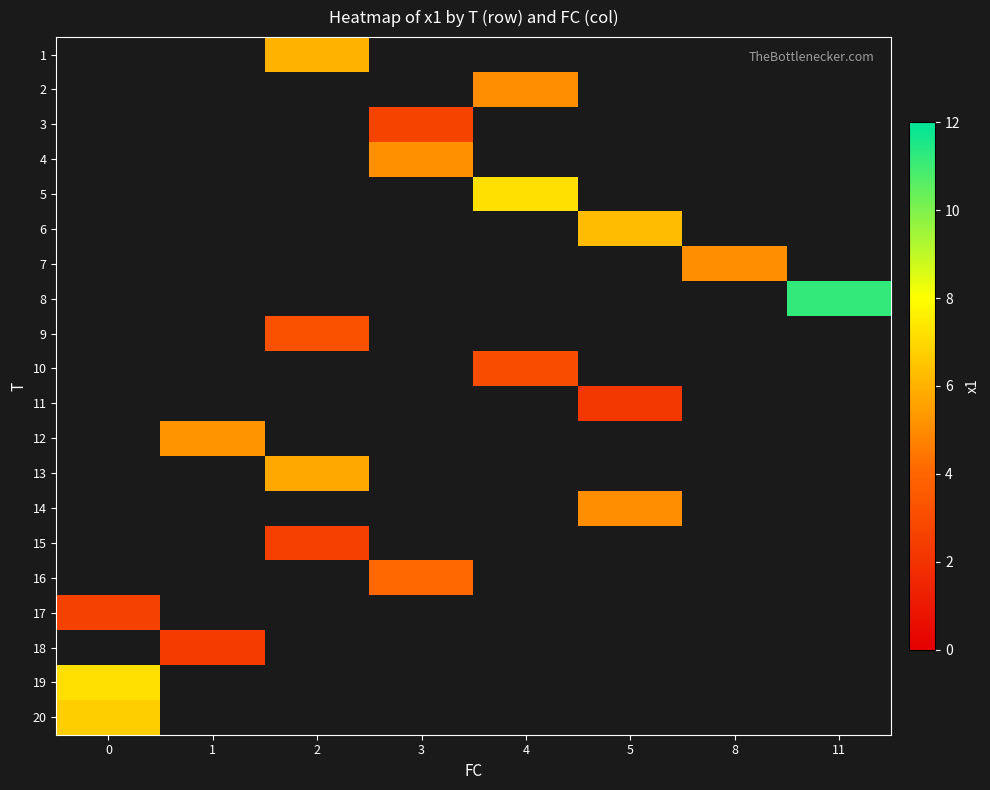

What is the minimum value shown in the chart?

2.2